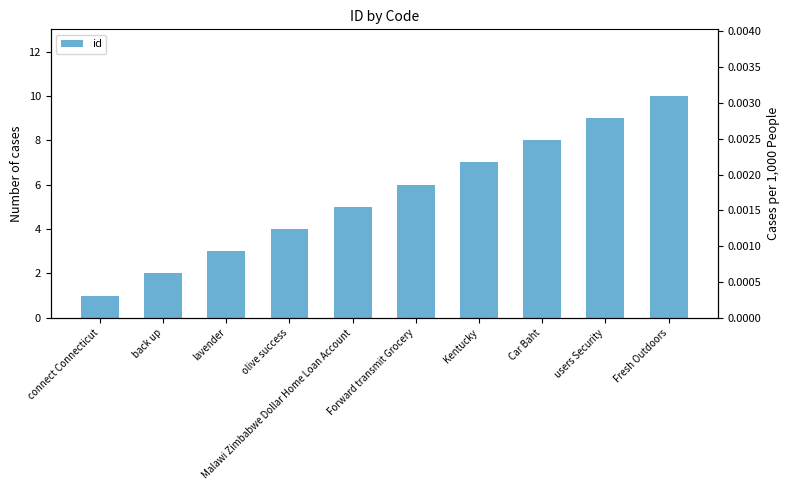

What is the difference between the maximum and minimum values?

9